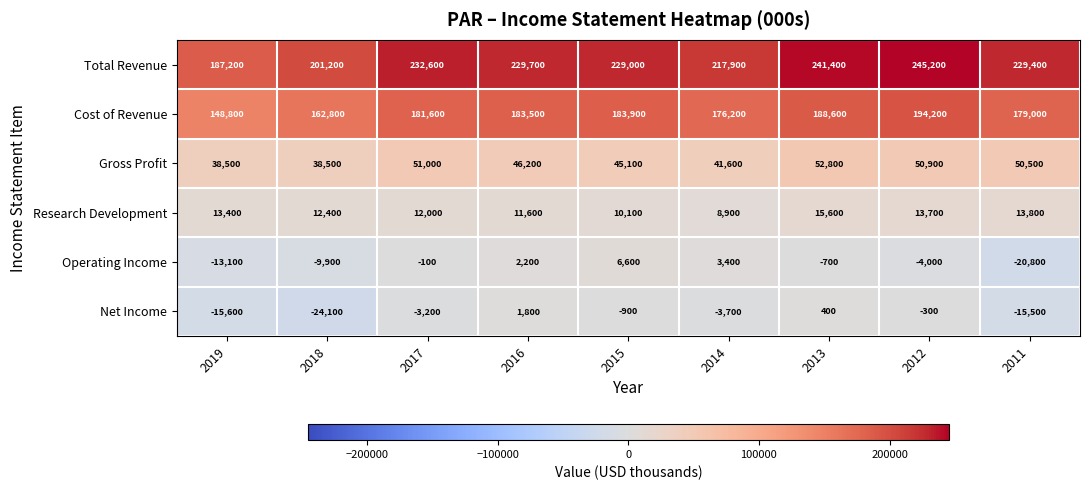

Which series has the largest range (max minus min)?

Total Revenue